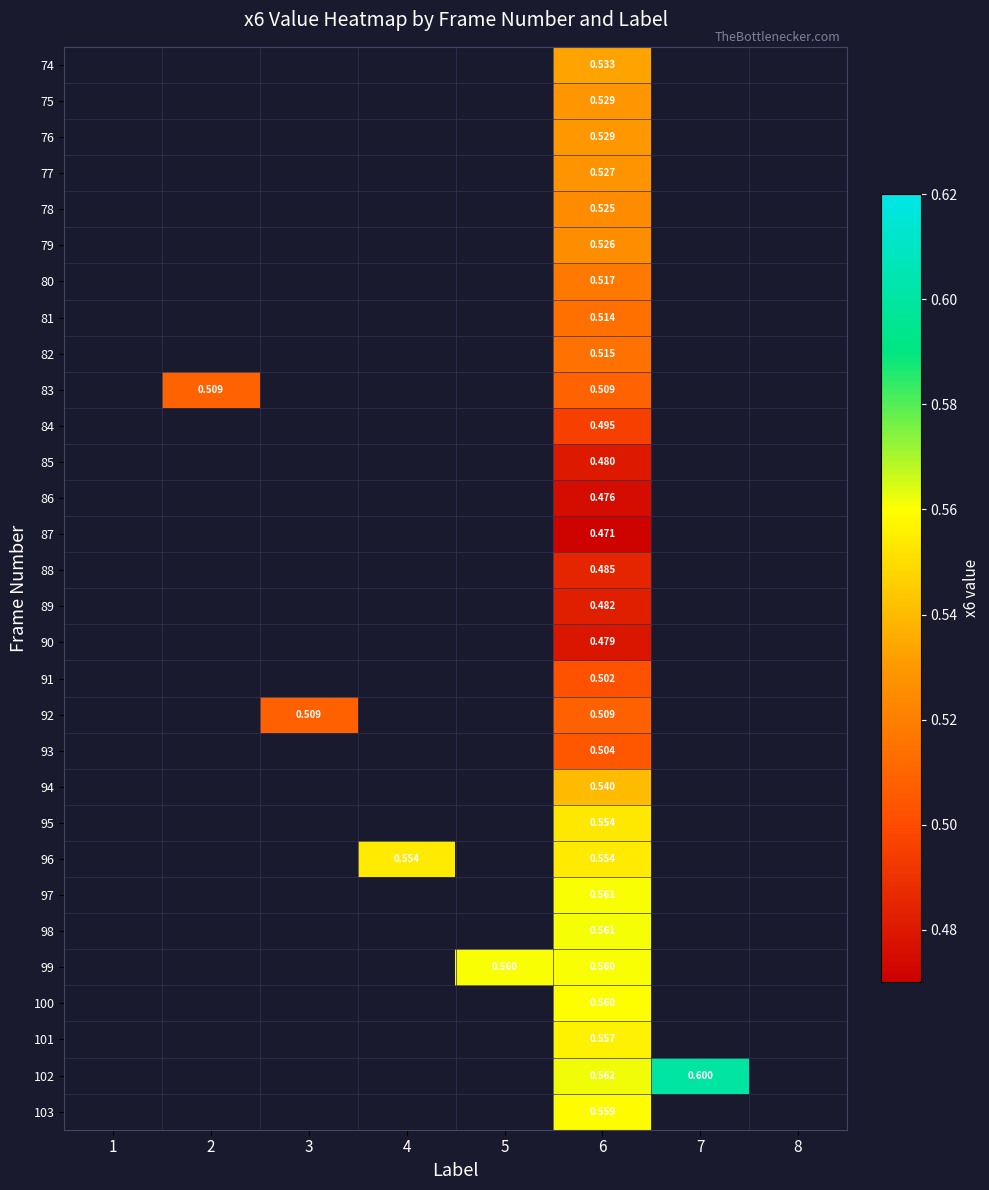

How many categories are shown in the chart?

8